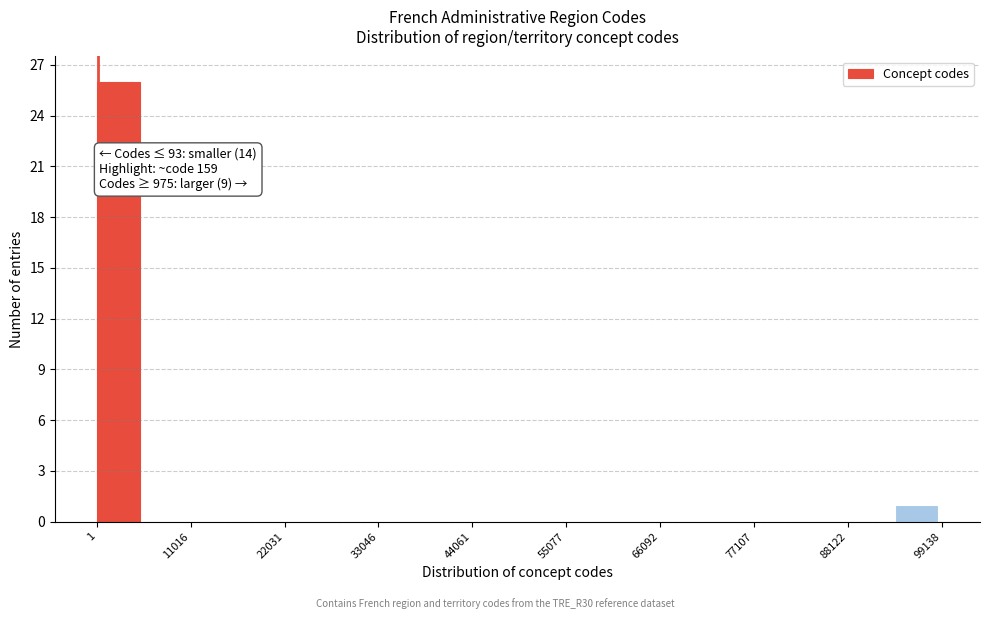

Read against the x-axis, roughly where is the centre of the tallest bar?

2000